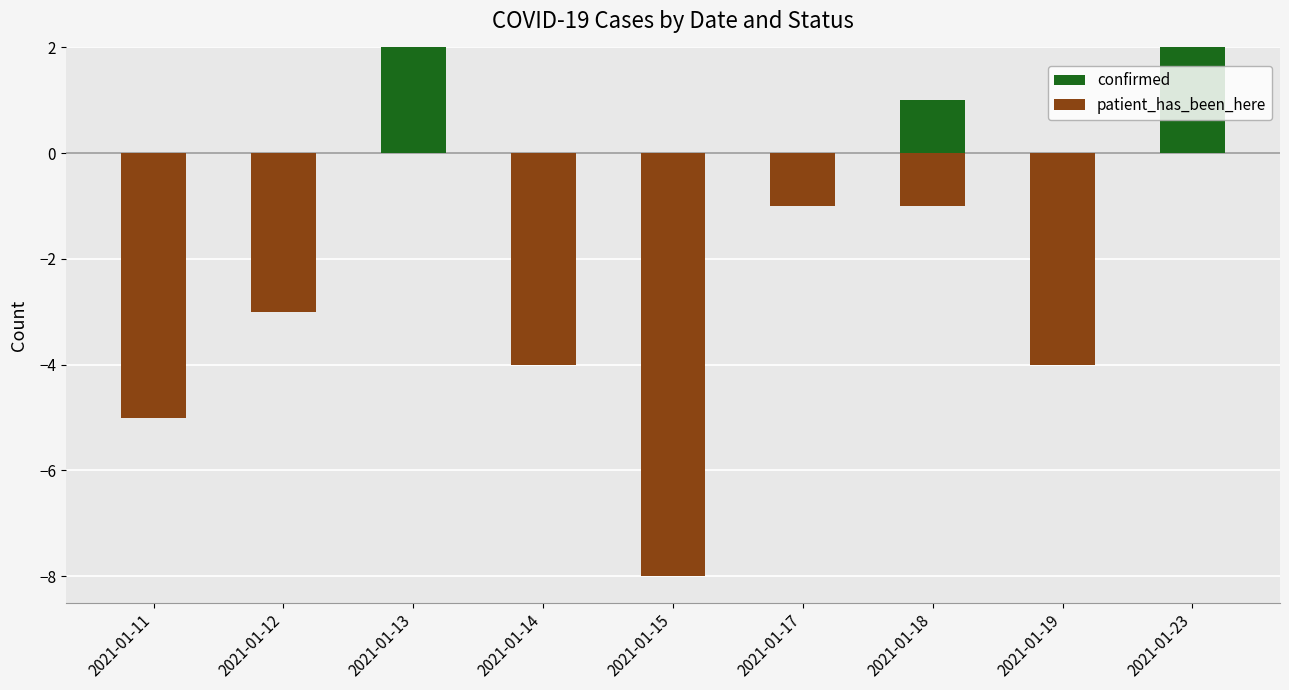

Which series has the largest total across all categories?

confirmed